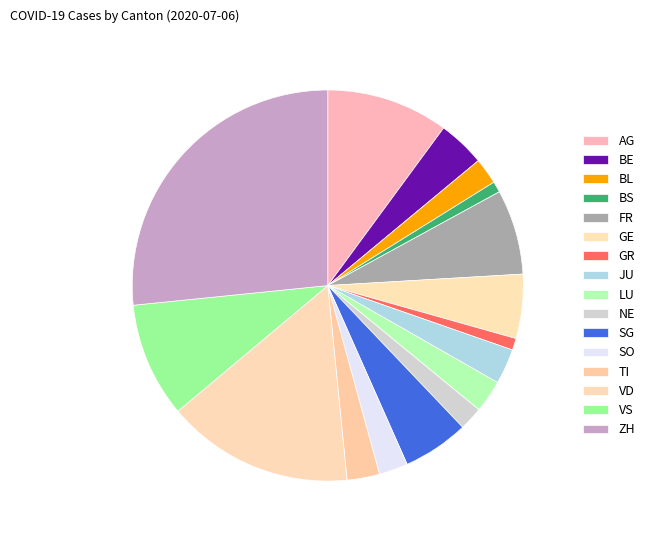

Rank the categories by value from lowest to highest.

BS, GR, NE, BL, SO, LU, TI, JU, BE, GE, SG, FR, VS, AG, VD, ZH